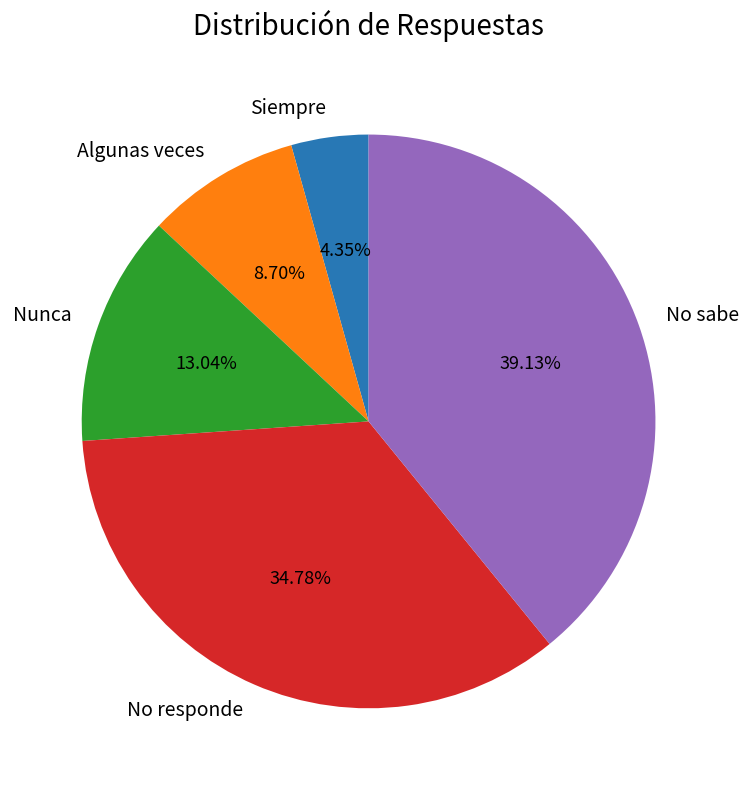

To the nearest percent, what is the difference between the No responde and Algunas veces slice percentages?

26%